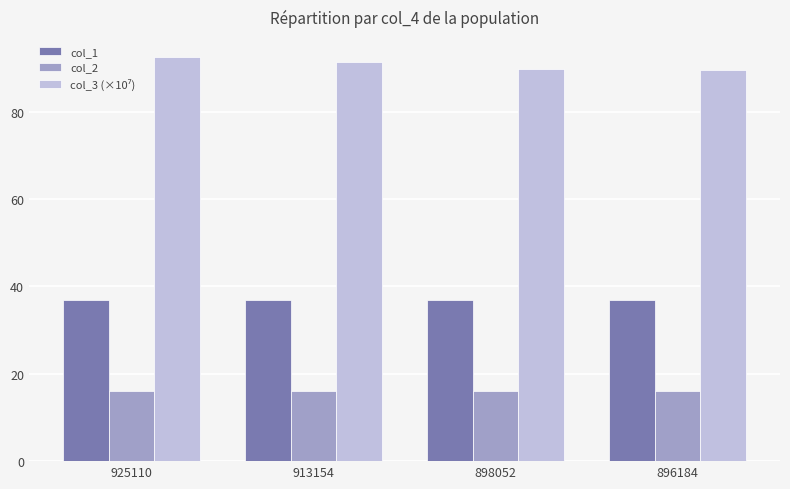

The value of col_2 at 925110 is 16.0. True or false?

True